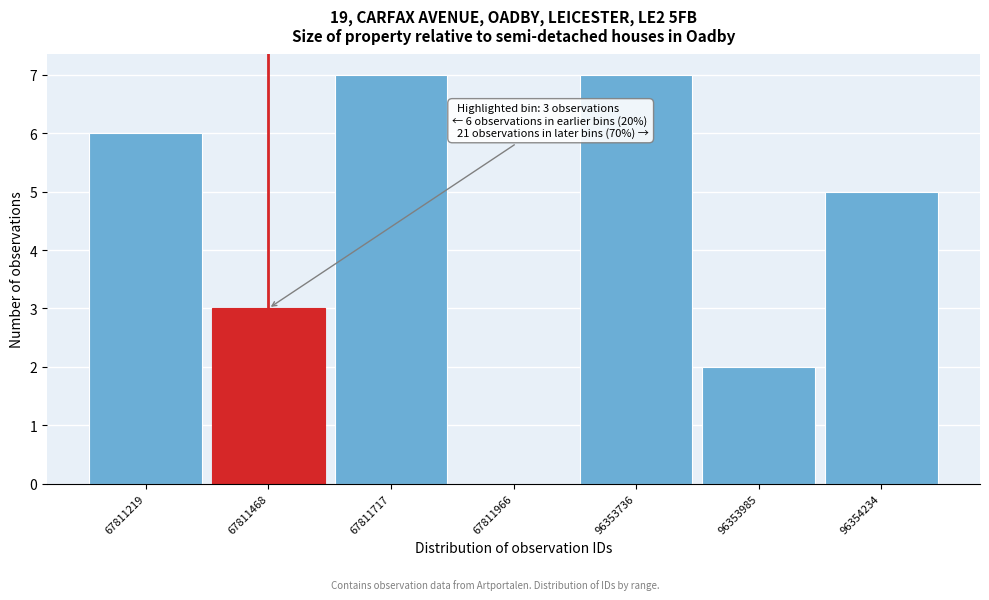

Reading right to left, transcribe all the data shown in this chart.

96354234=5	96353985=2	96353736=7	67811966=0	67811717=7	67811468=3	67811219=6